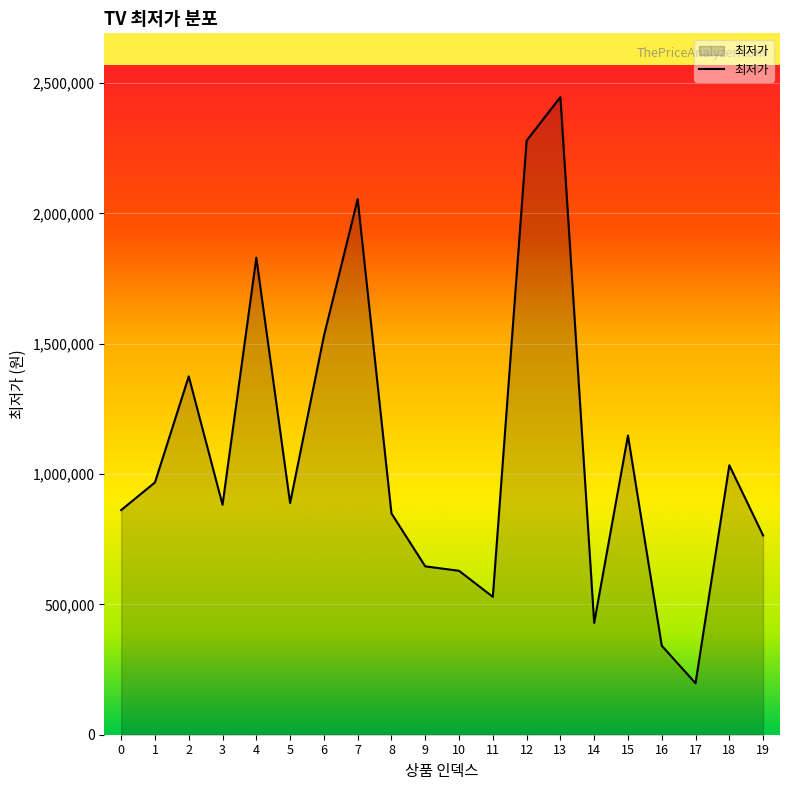

Approximately how many times larger is the value at 10 compared to 9?

1.0